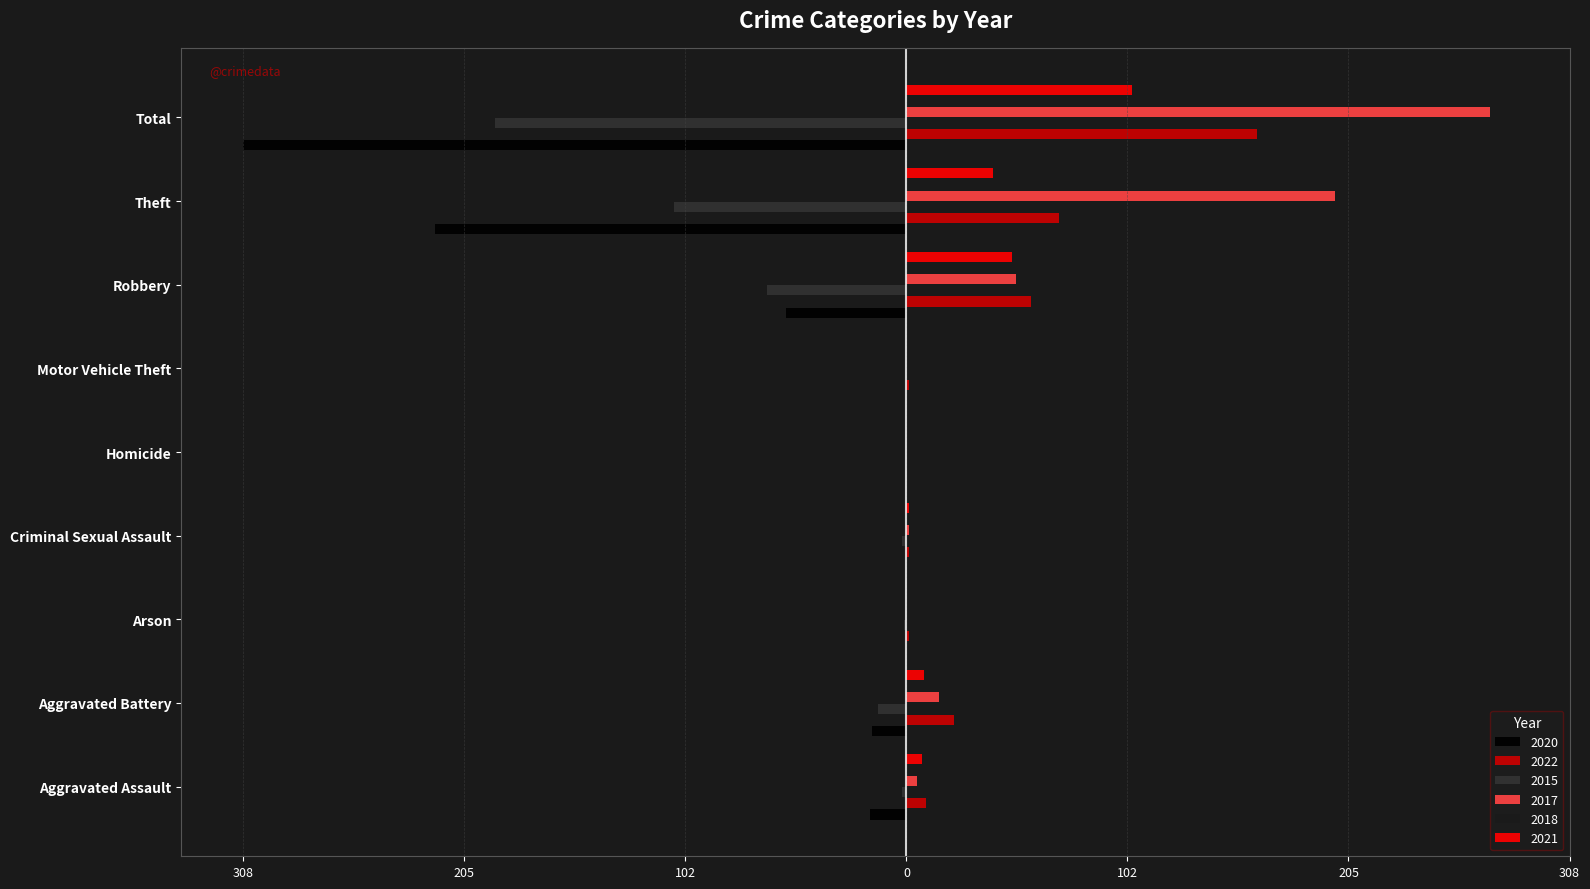

What are all the series names shown in the legend?

2020, 2022, 2015, 2017, 2018, 2021